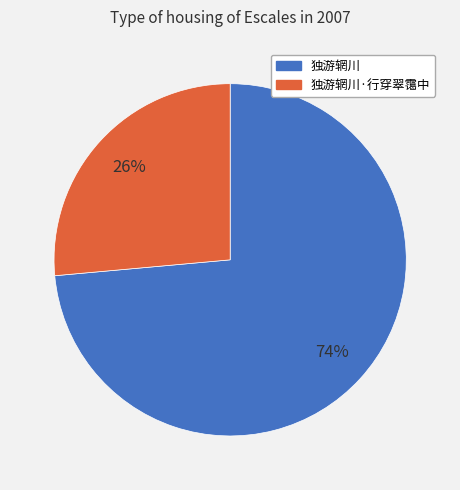

True or false: 独游辋川·行穿翠霭中 accounts for 26% of the total.

True